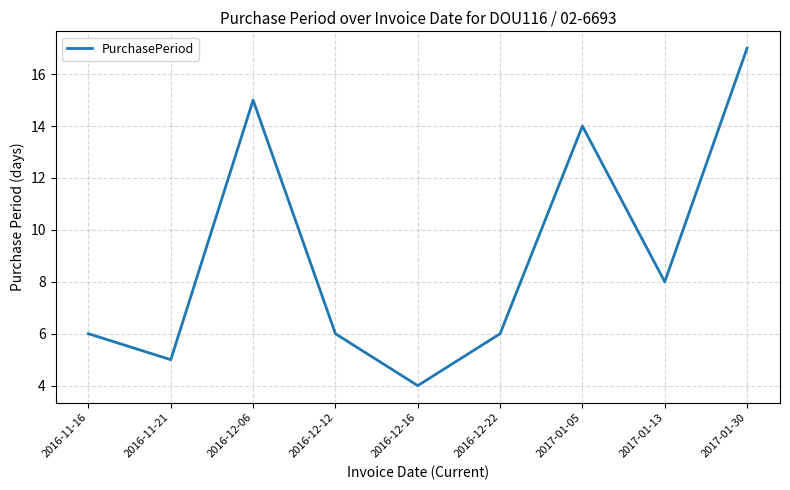

Between 2016-12-22 and 2017-01-05, which is larger?

2017-01-05